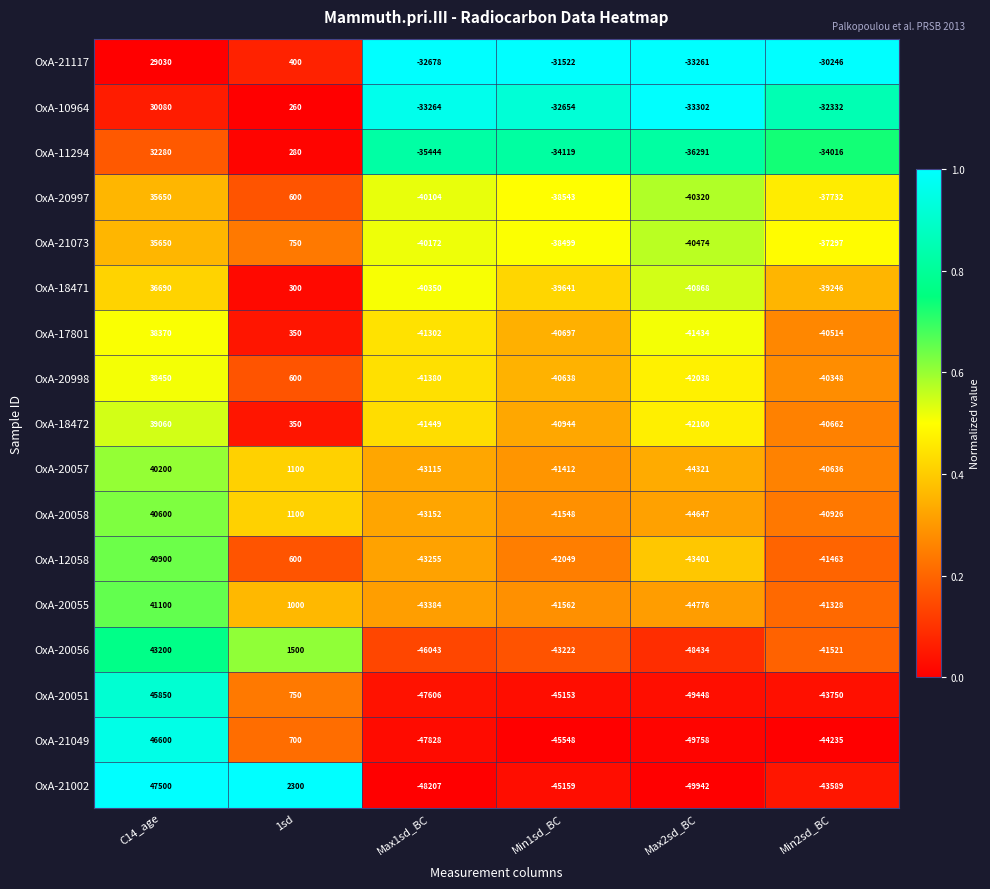

Which series changed the most between C14_age and Max2sd_BC?

OxA-21002